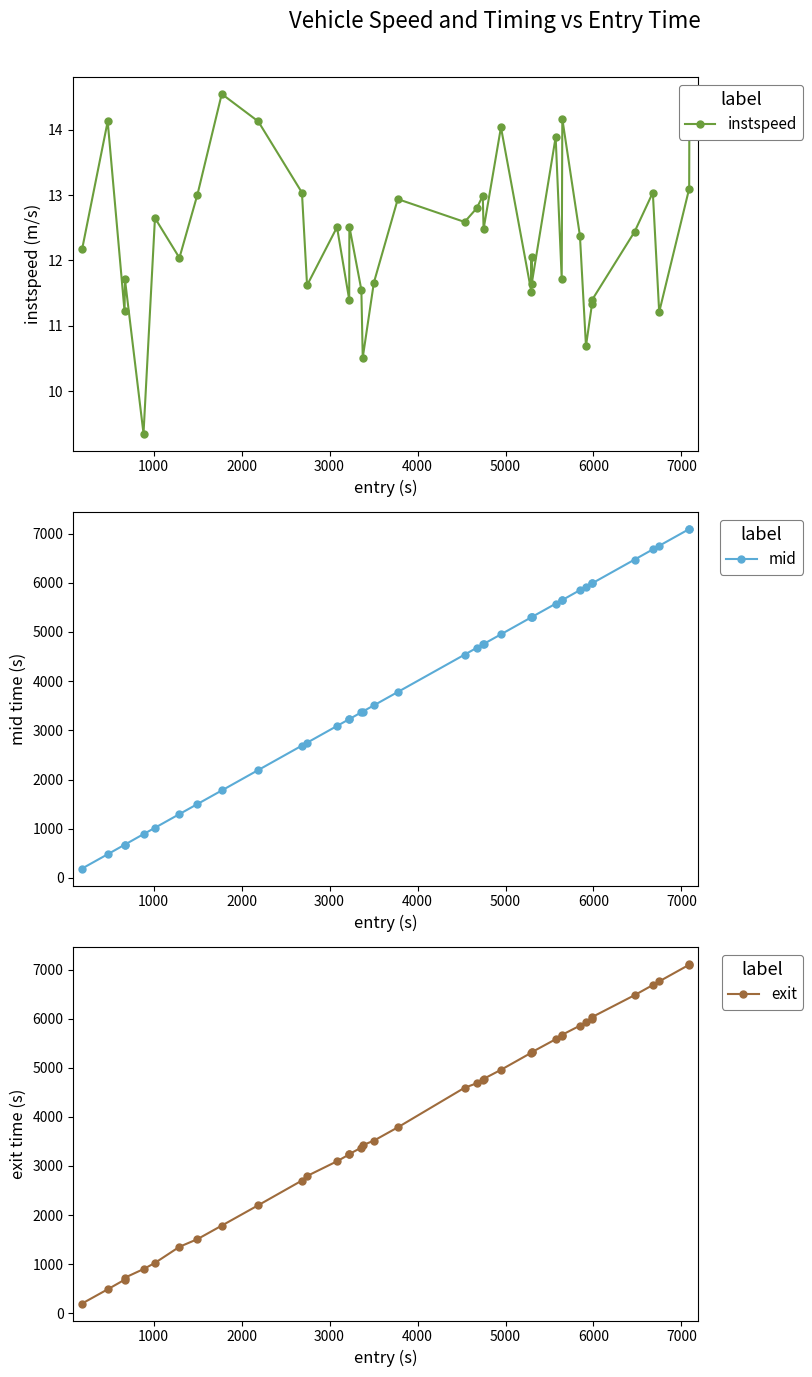

What is the minimum value for instspeed?

9.3